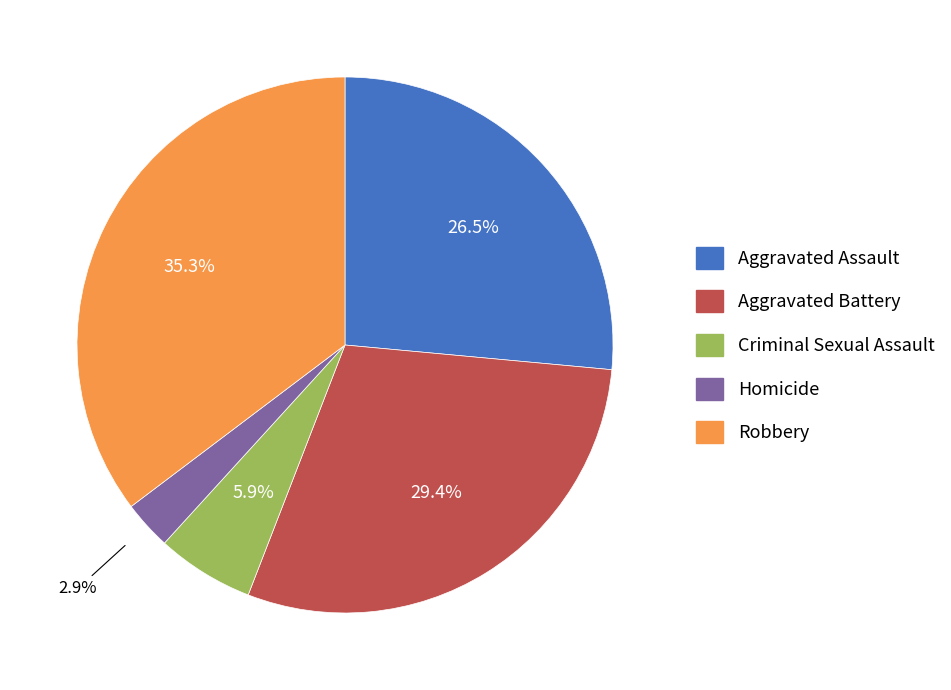

True or false: Homicide accounts for 14% of the total.

False